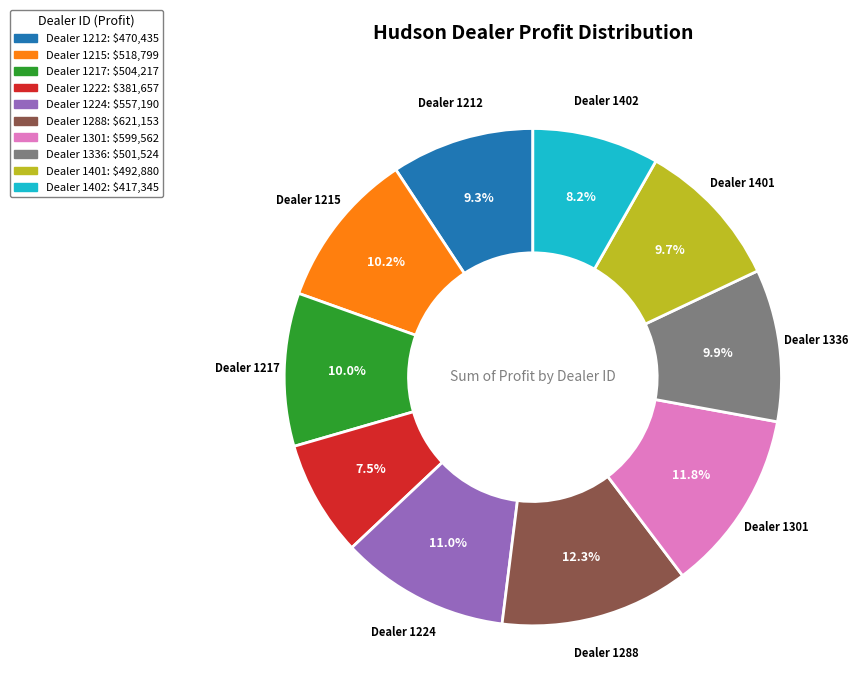

Does any single category account for the majority?

No